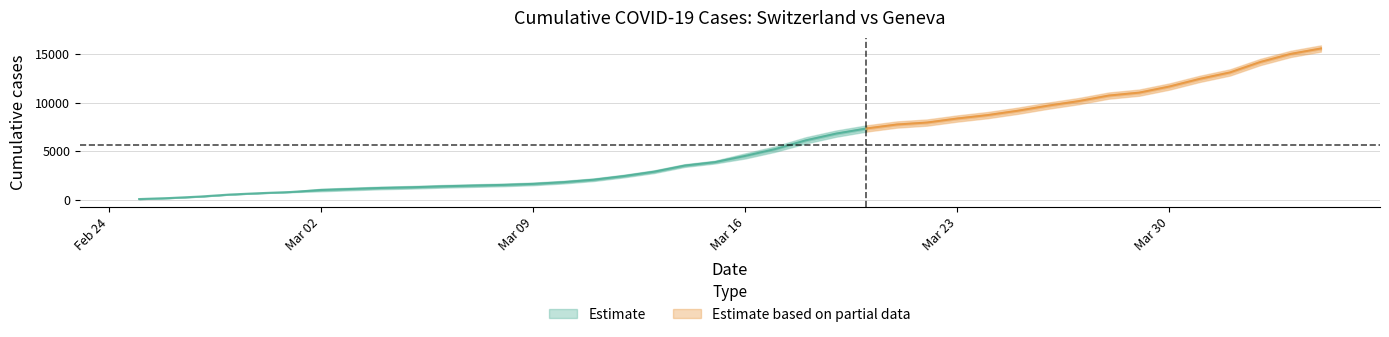

True or false: GE and CH intersect in this chart.

False